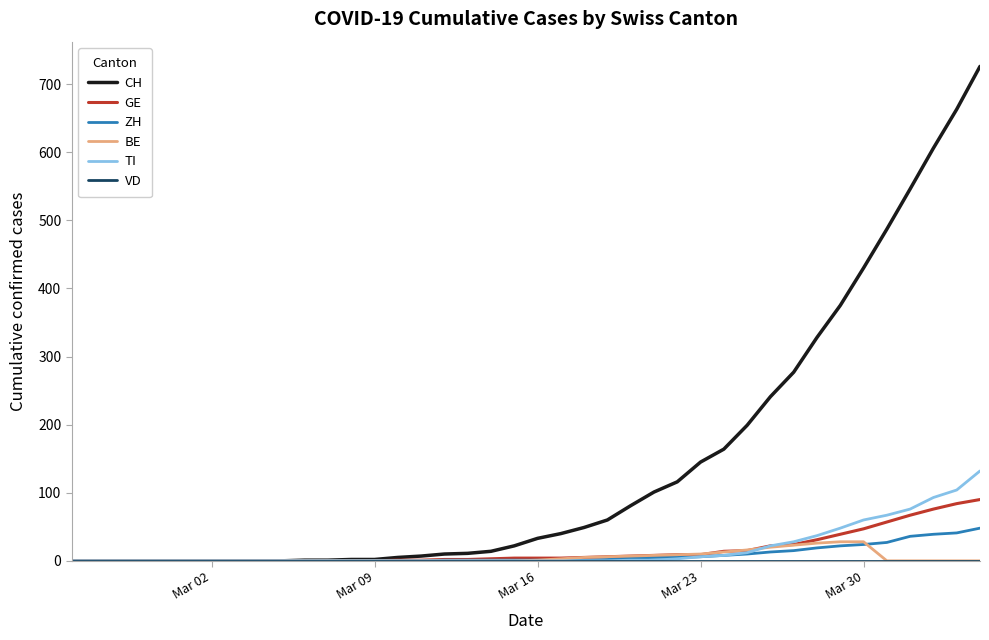

What is the highest value of the GE series?

90